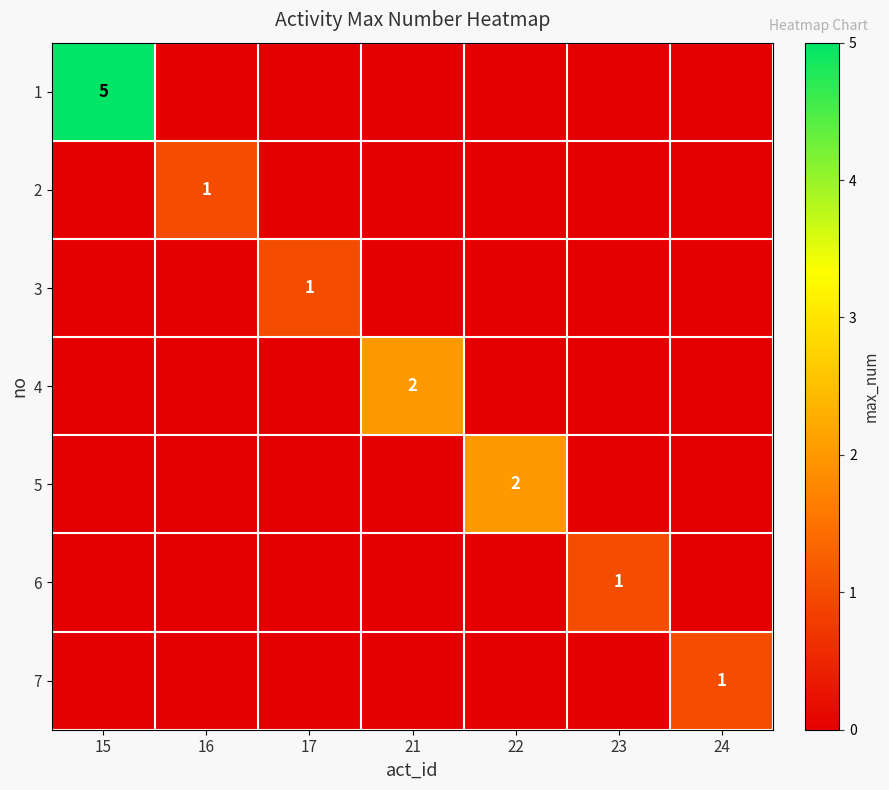

The value of 1 at 15 is 5. True or false?

True